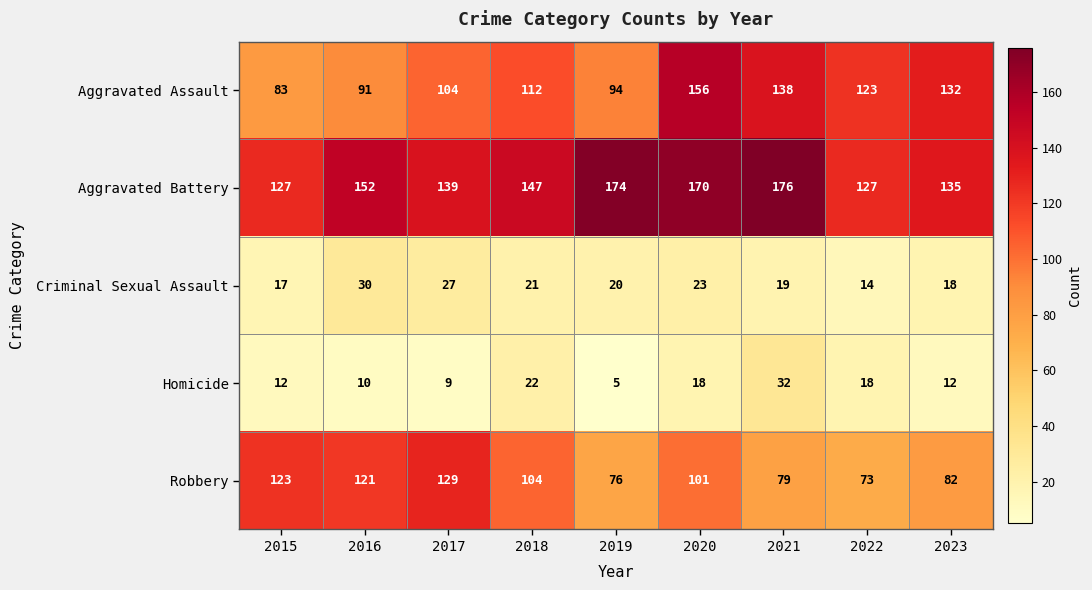

At which category is the sum across all series the highest?

2020